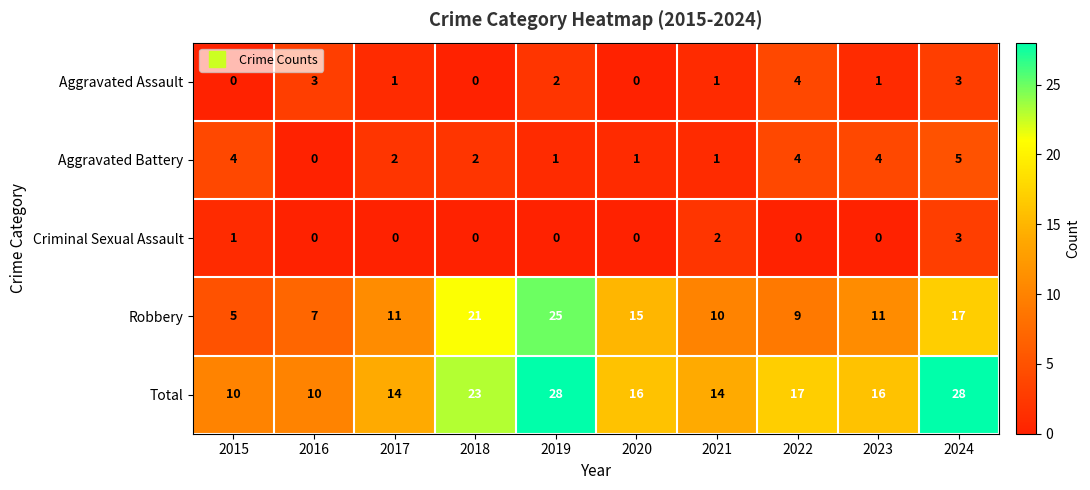

Where is Criminal Sexual Assault nearest to the value 1?

2015